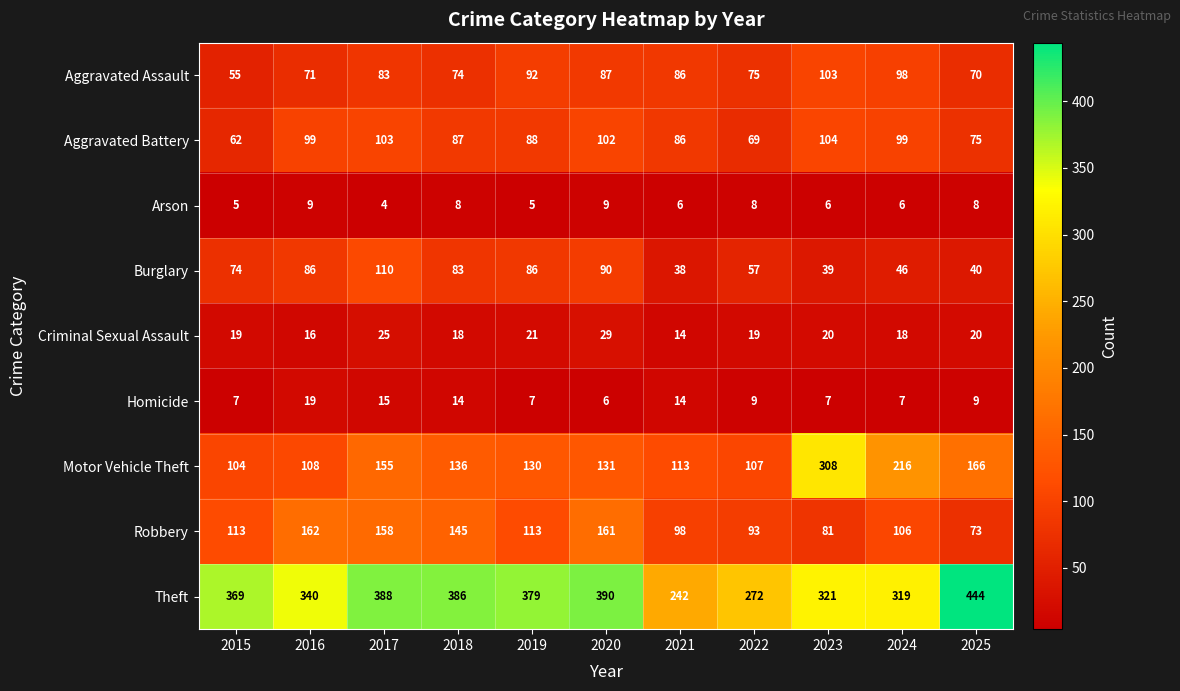

At how many categories does at least one series exceed 26?

11